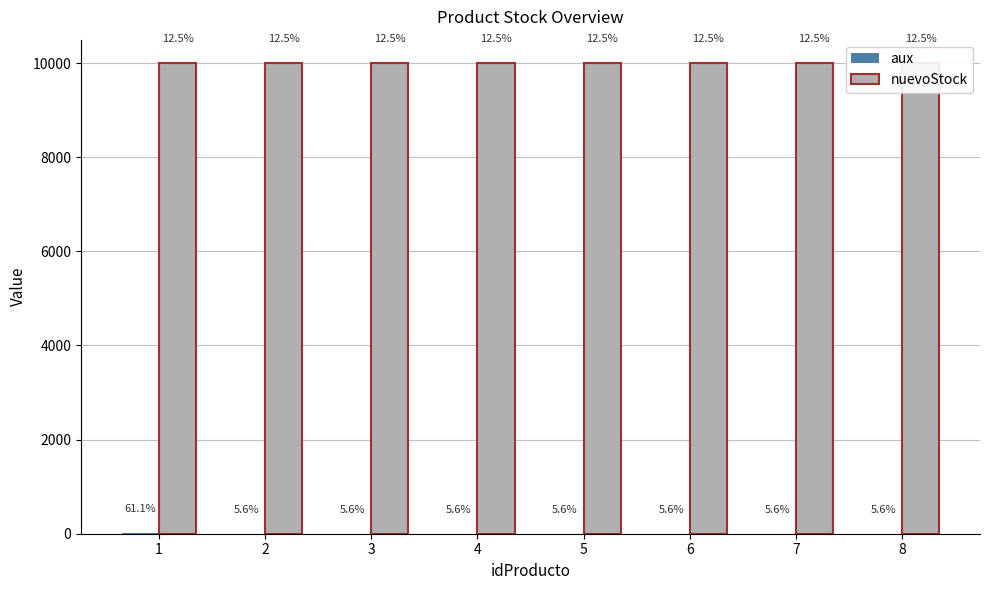

Reading left to right, list all the values displayed in this chart.

aux: 1=11	2=1	3=1	4=1	5=1	6=1	7=1	8=1
nuevoStock: 1=9999	2=9999	3=9999	4=9999	5=9999	6=9999	7=9999	8=9999